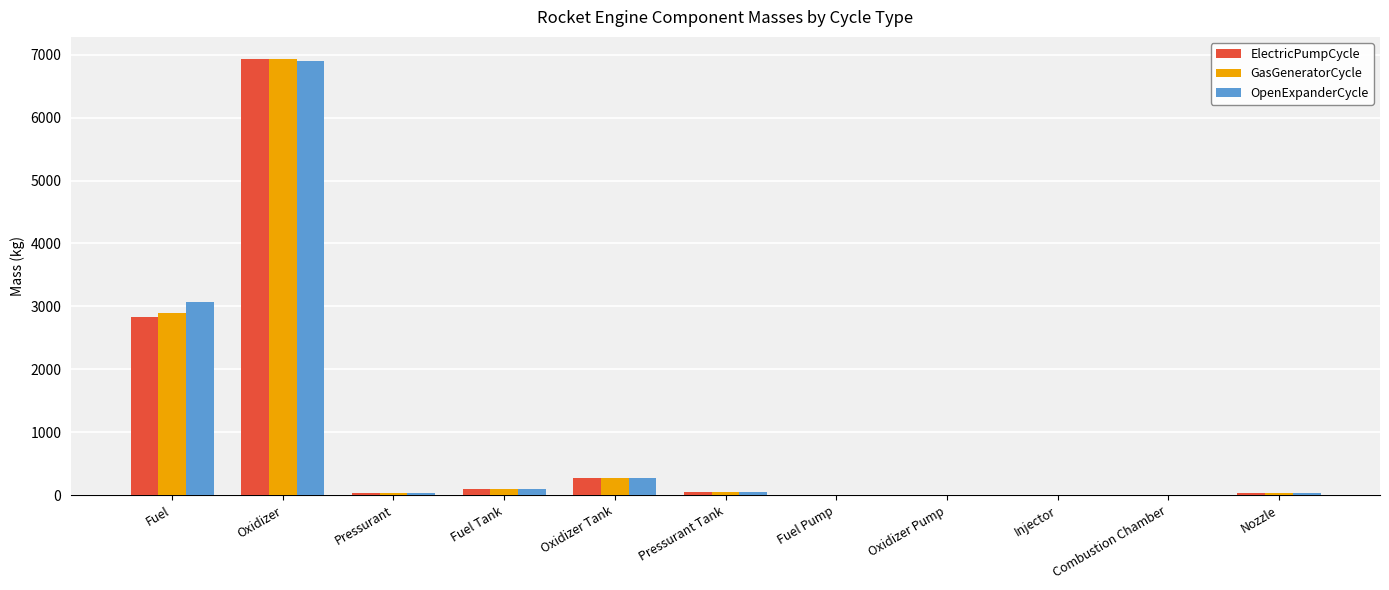

Are the bars grouped side by side (vs. stacked)?

Yes